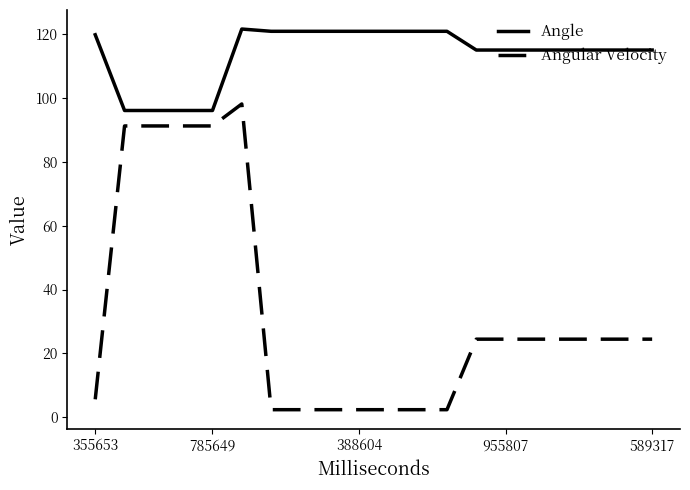

True or false: Angle and Angular Velocity intersect in this chart.

False